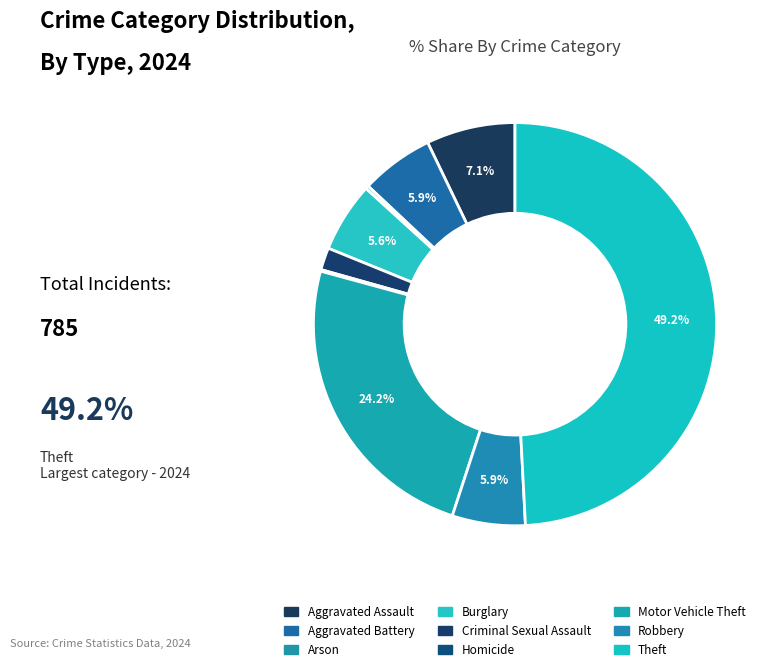

Combined, what portion of the pie is Arson and Aggravated Battery?

6.1%